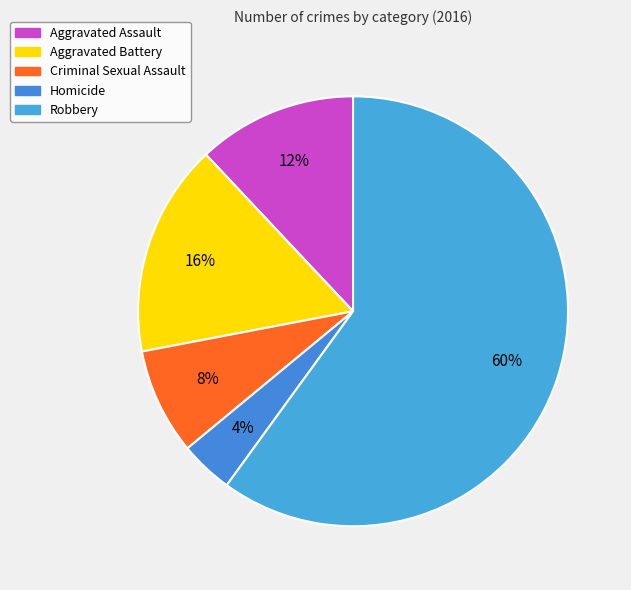

Count the number of slices in the pie.

5